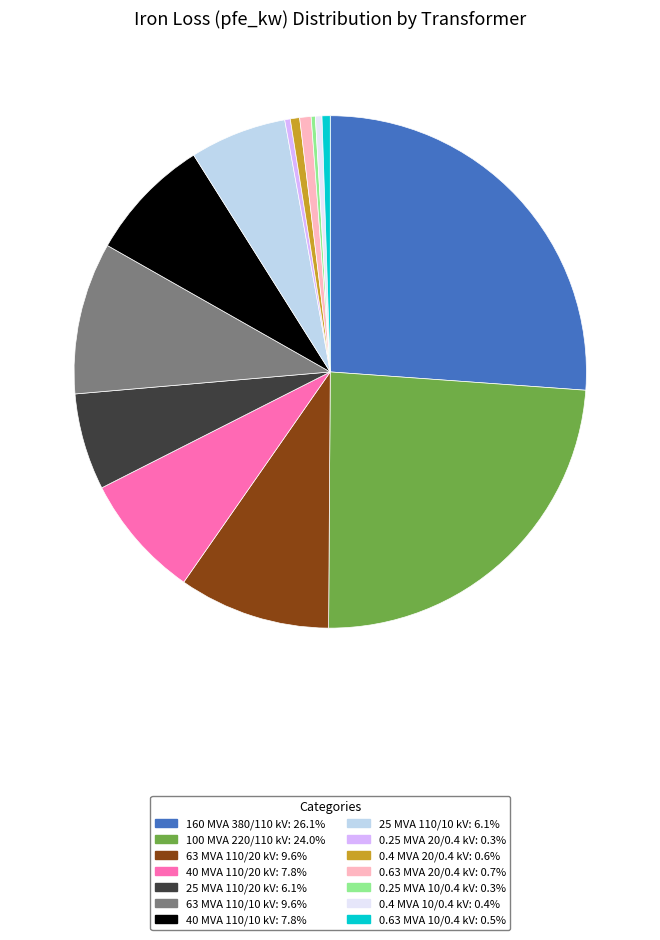

Which slice is the largest?

160 MVA 380/110 kV